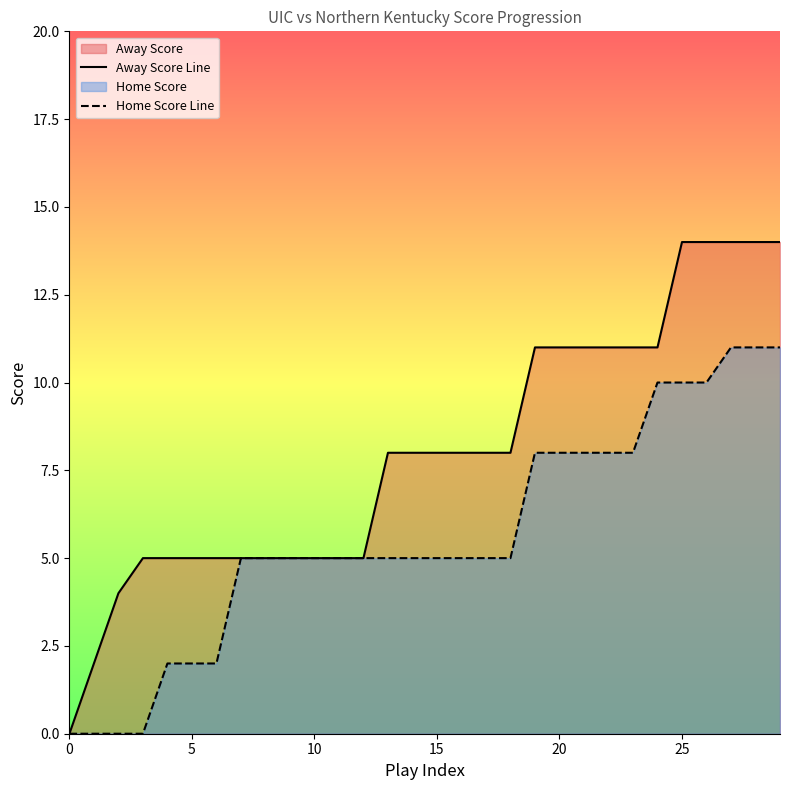

Which series has the largest range (max minus min)?

Away Score Line